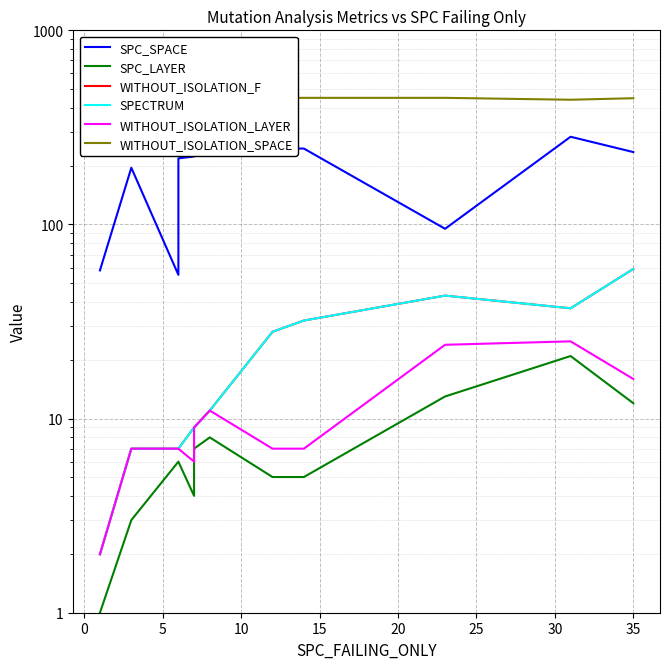

At which category is the sum across all series the highest?

10